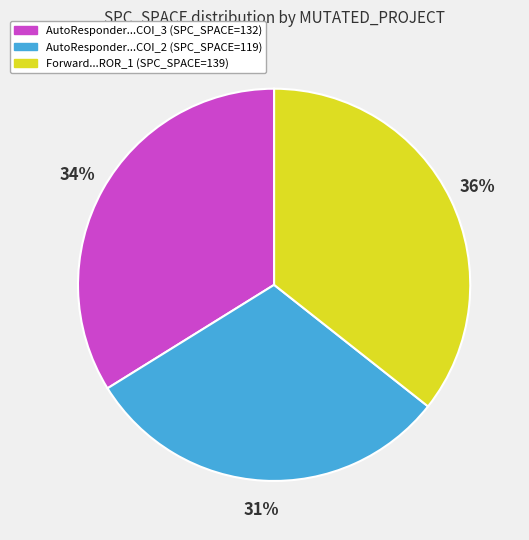

To the nearest percent, what is the average slice percentage?

33%